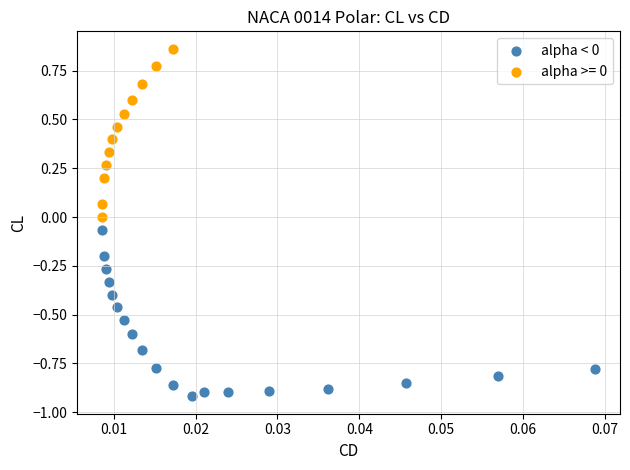

Which series contains the lowest Y value?

alpha < 0